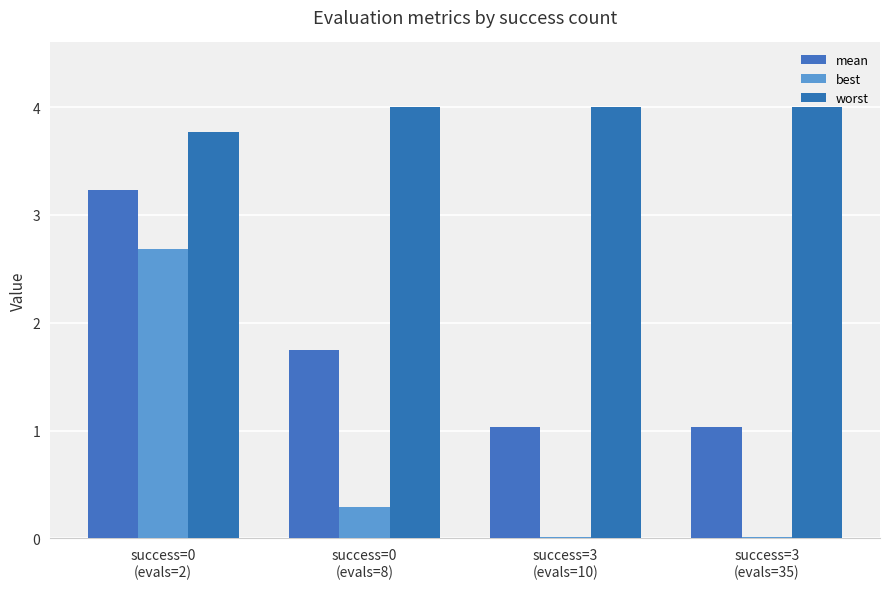

What are all the series names shown in the legend?

mean, best, worst